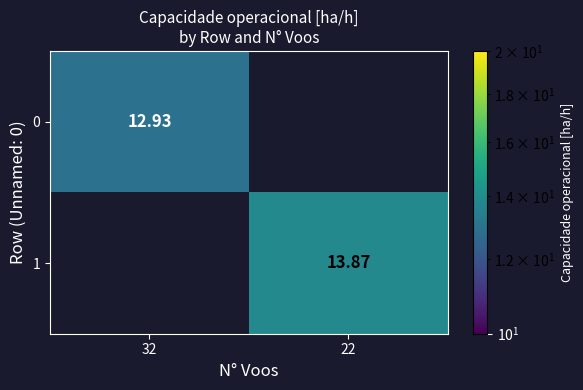

Rank the categories by 1 value from highest to lowest.

32, 22